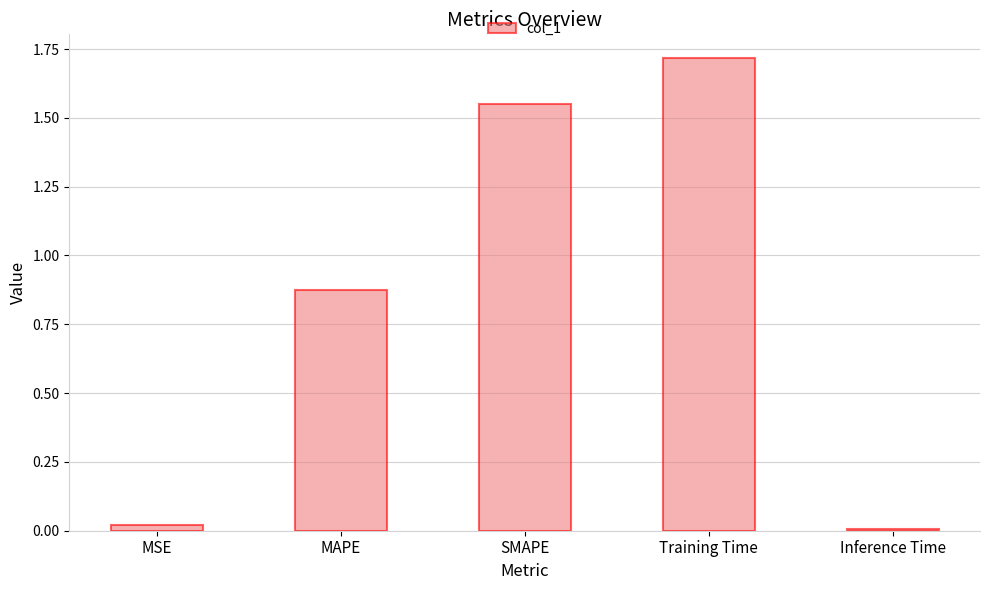

What is the greatest value displayed?

1.7